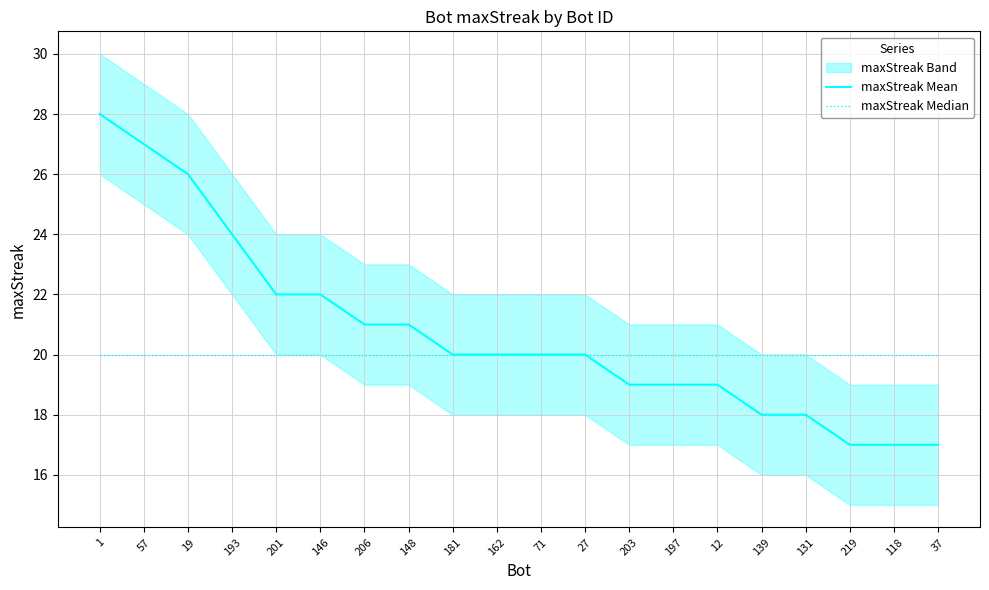

What is the sum of all maxStreak Mean values?

415